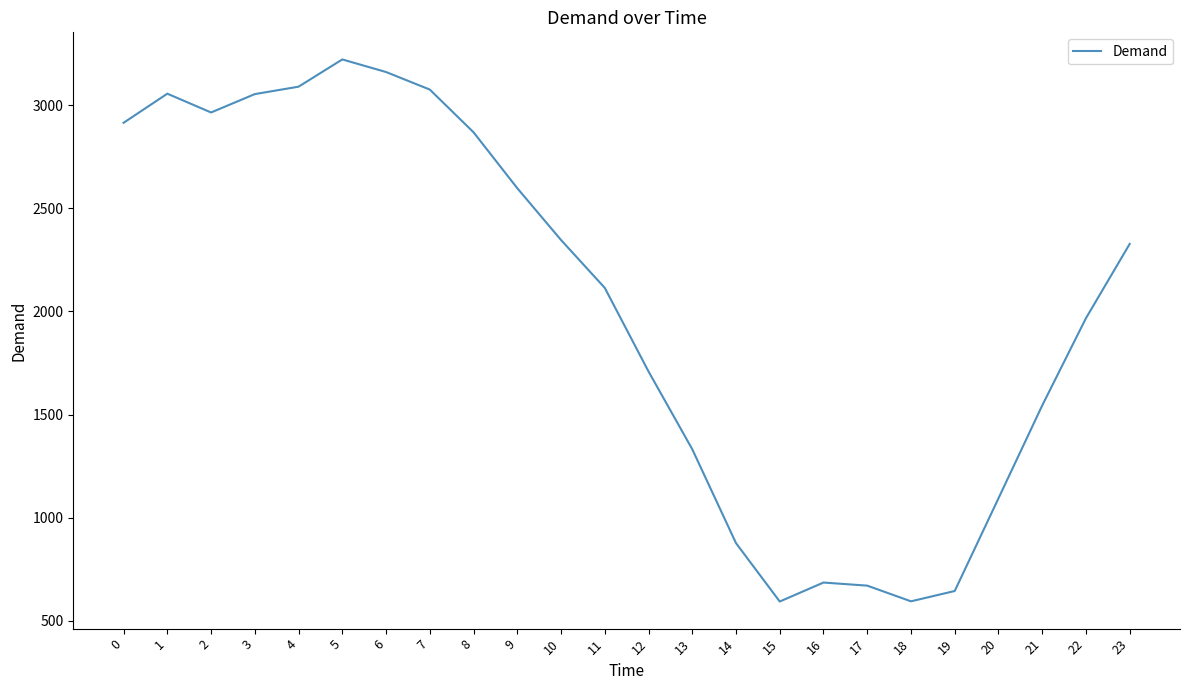

What is the difference between the second highest and minimum values?

2566